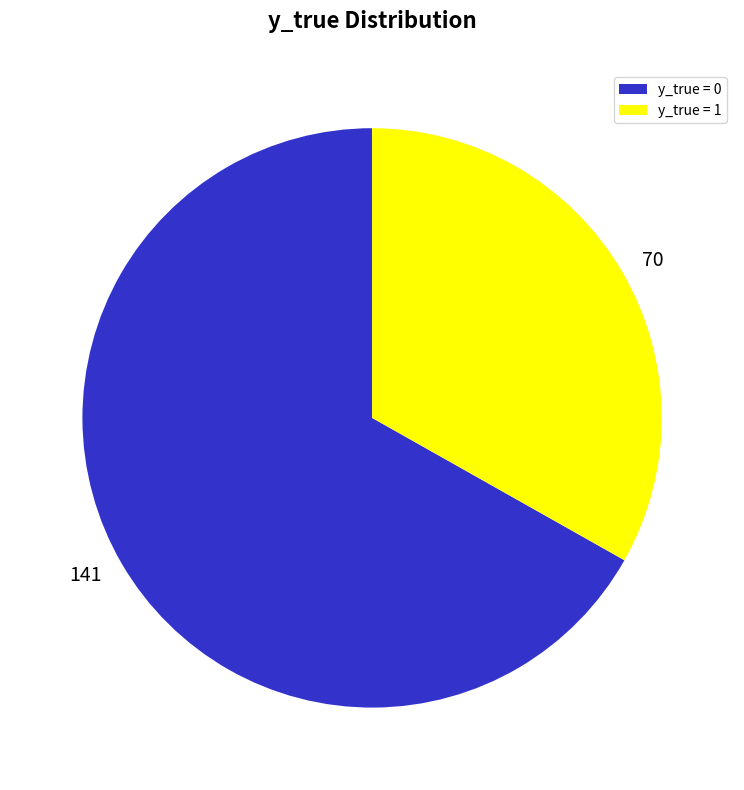

Is it true that 141 is 59% of the pie?

False